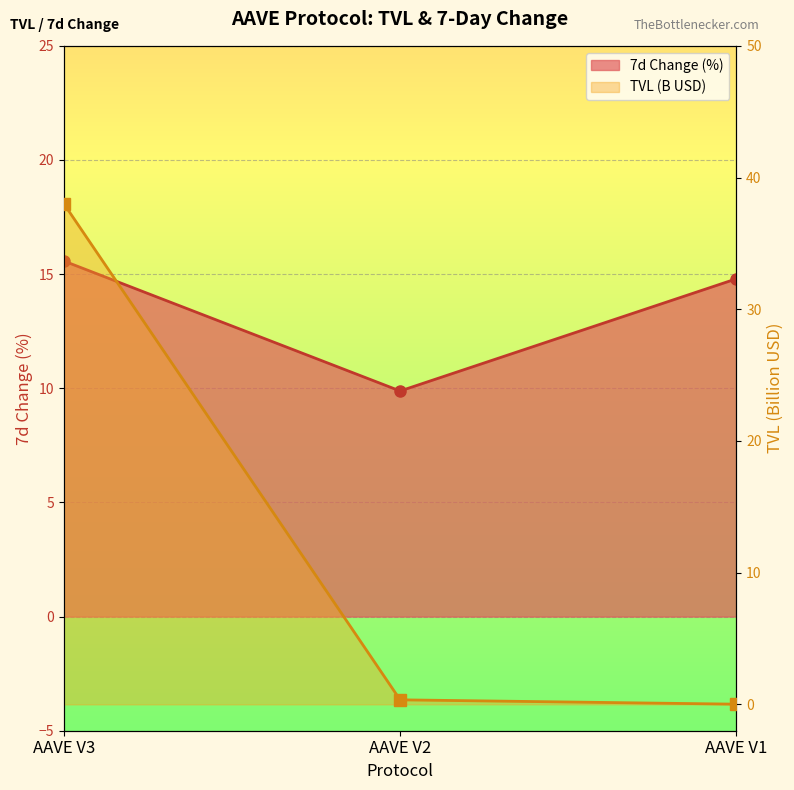

What is the difference between the maximum and minimum values in the 7d Change (%) series?

5.7